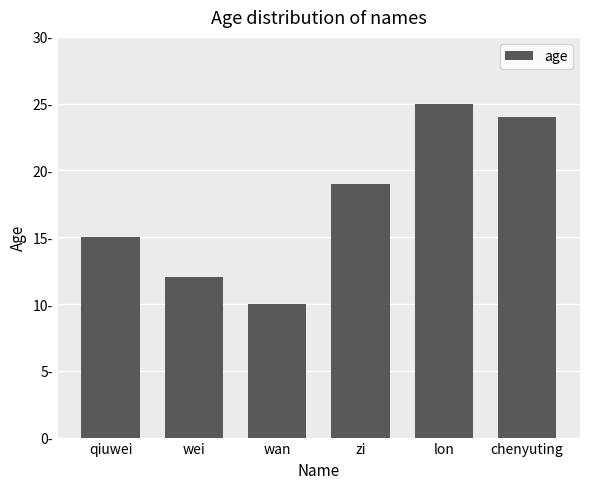

What is the value of the 6th bar from the left?

24